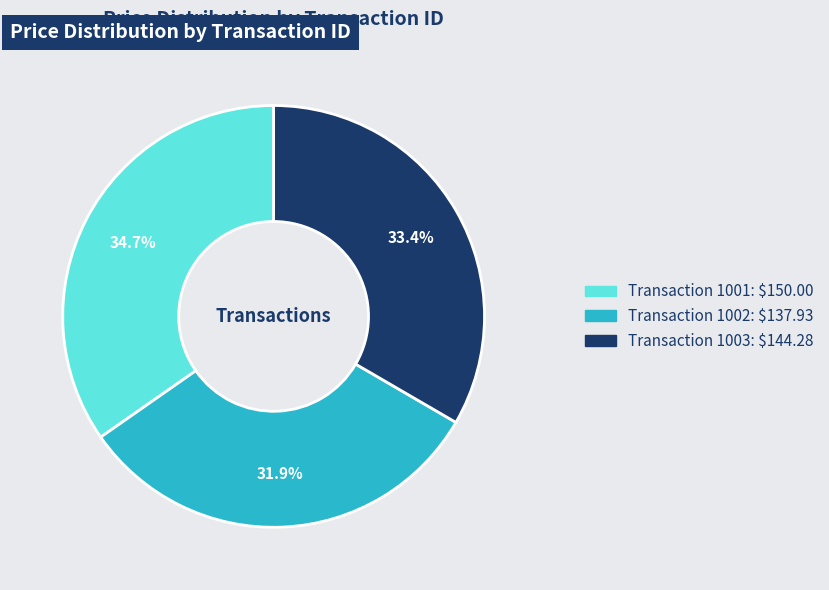

Is there any slice that represents more than half of the pie?

No